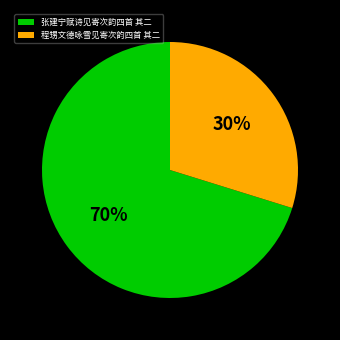

How many slices are in this pie chart?

2